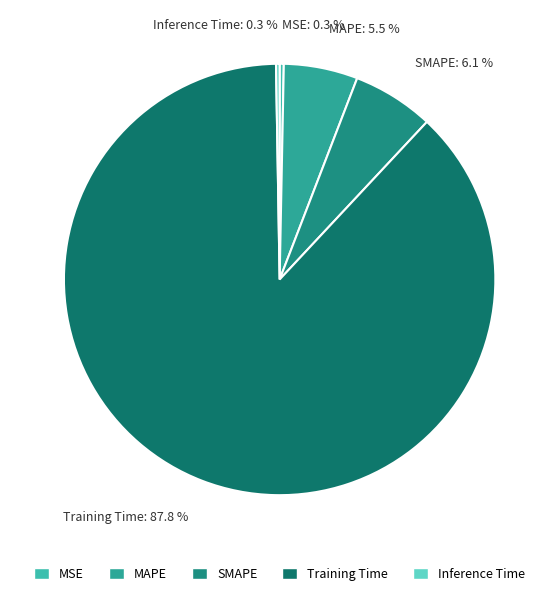

Is there any slice that represents more than half of the pie?

Yes